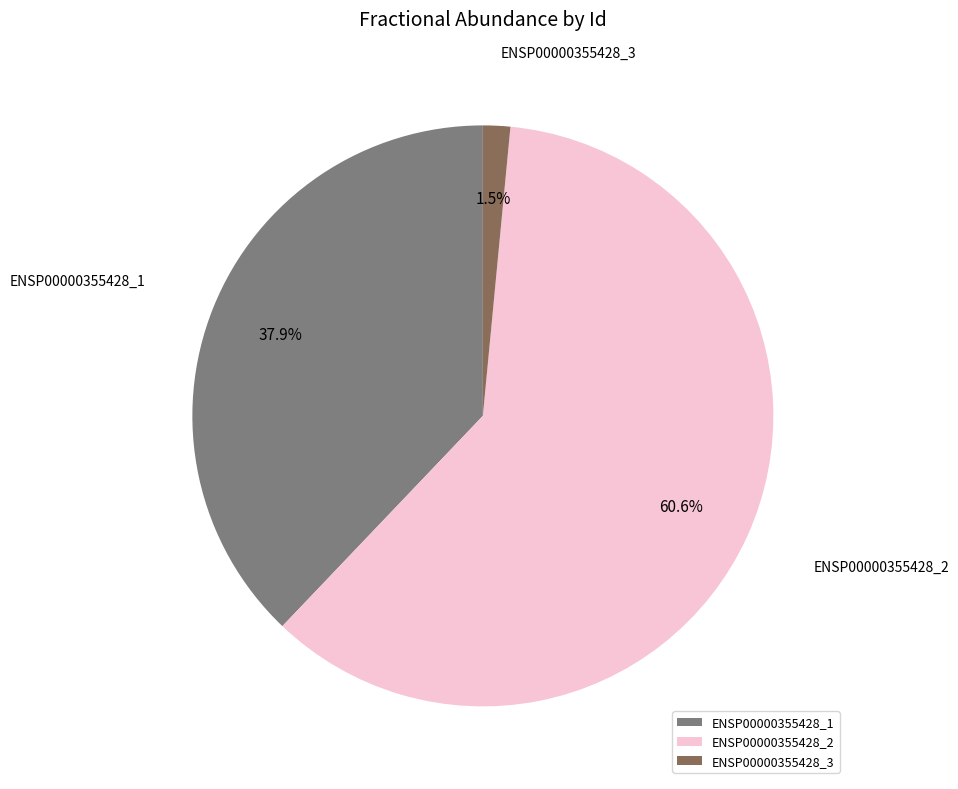

To the nearest percent, what is the difference between the ENSP00000355428_1 and ENSP00000355428_2 slice percentages?

23%